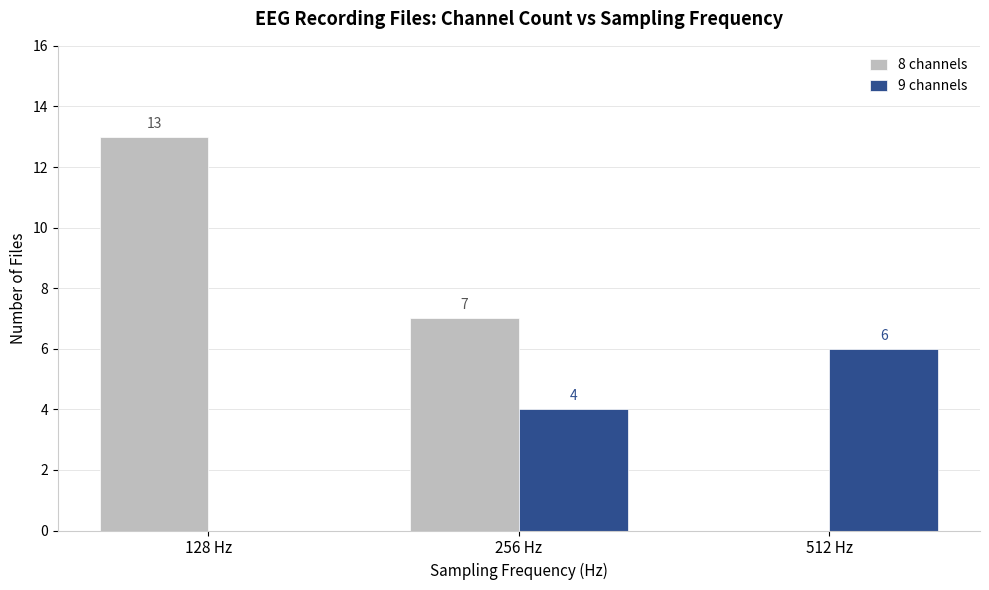

What is the maximum value for 9 channels?

6